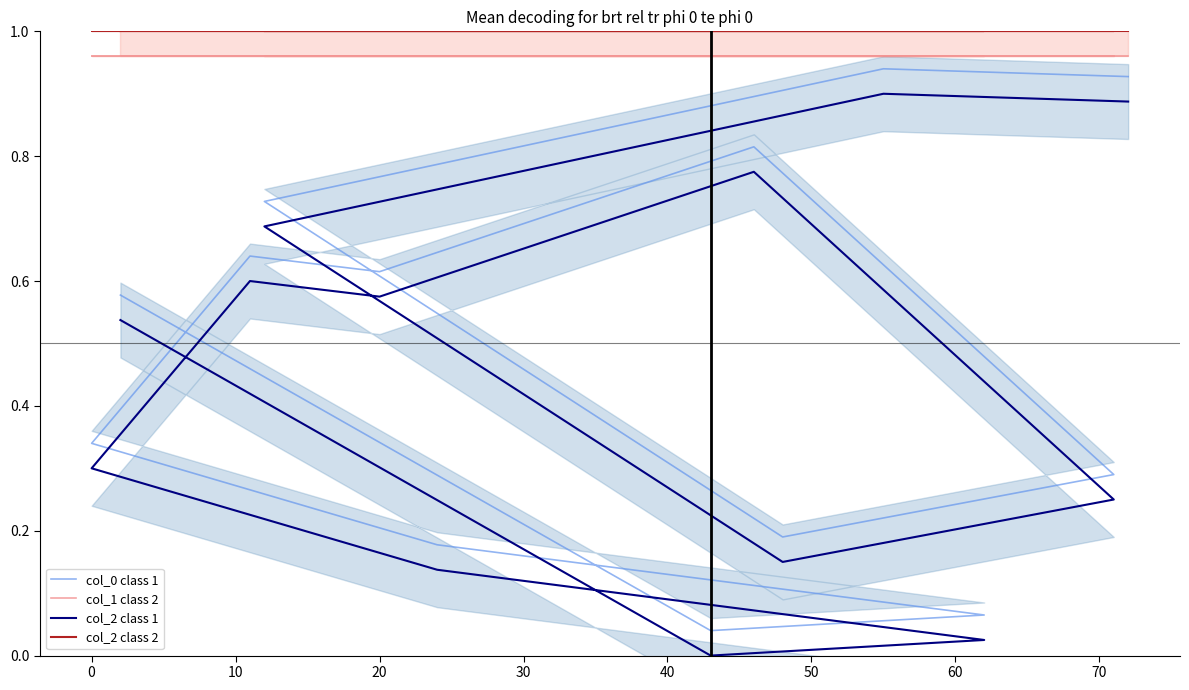

How many values in the col_1 class 2 series exceed 0?

12